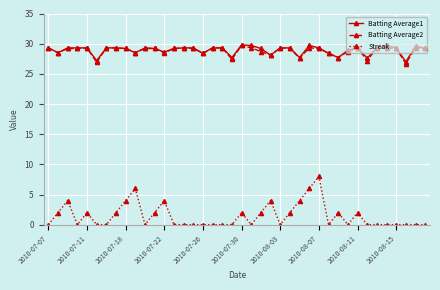

What is the lowest value of the Batting Average1 series?

27.0